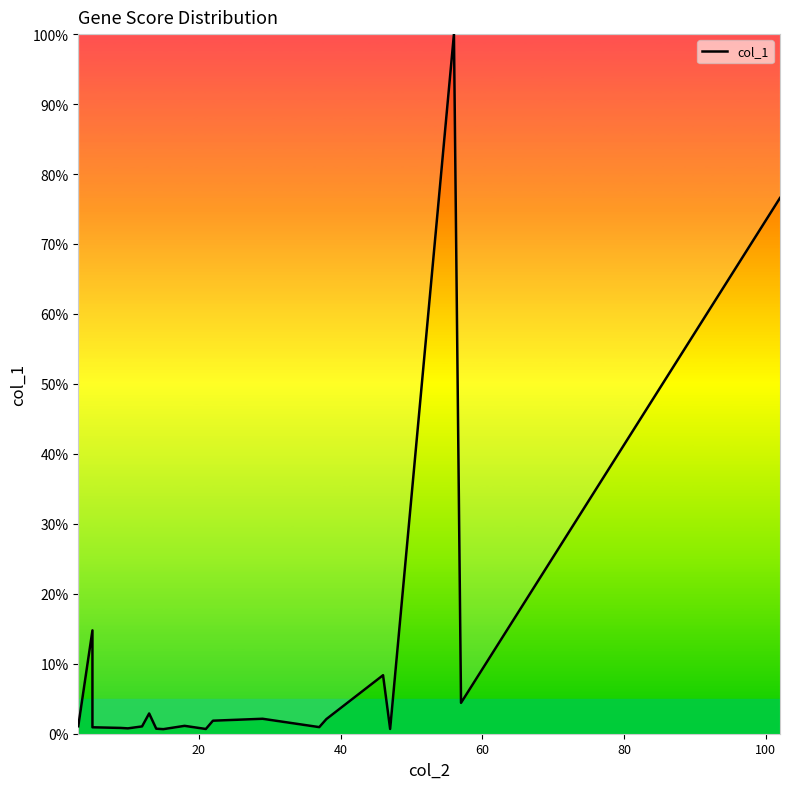

How many points are lower than both their immediate neighbors (excluding endpoints)?

6